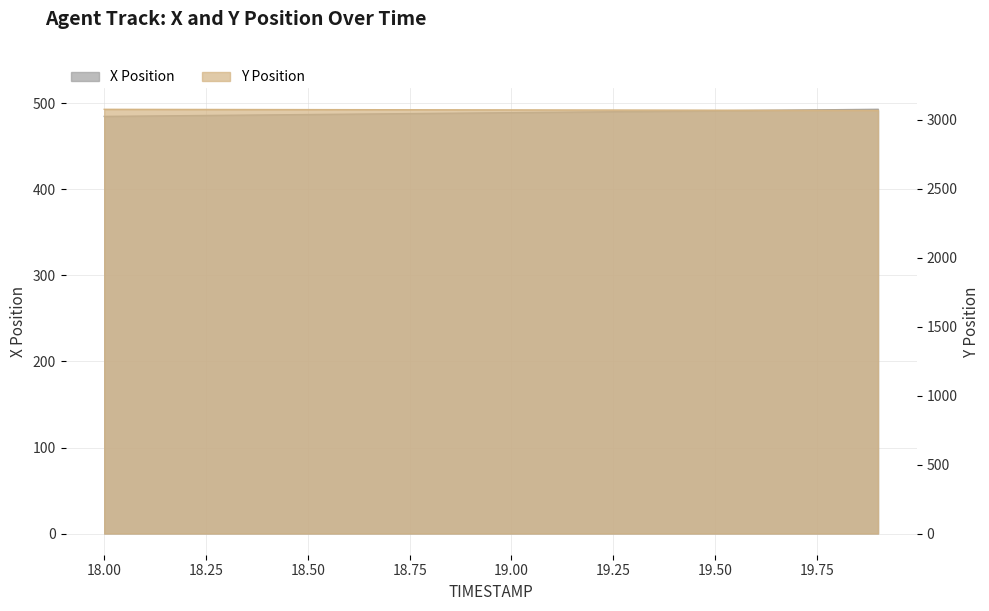

Reading right to left, transcribe all the data shown in this chart.

X: 19.9=493.2	19.8=492.8	19.7=492.4	19.6=491.9	19.5=491.5	19.4=491.1	19.3=490.6	19.2=490.2	19.1=489.7	19.0=489.3	18.9=488.9	18.8=488.4	18.7=488.0	18.6=487.6	18.5=487.1	18.4=486.7	18.3=486.3	18.2=485.8	18.1=485.4	18.0=485.0
Y: 19.9=3069.4	19.8=3069.8	19.7=3070.2	19.6=3070.6	19.5=3071.1	19.4=3071.5	19.3=3071.9	19.2=3072.3	19.1=3072.7	19.0=3073.1	18.9=3073.6	18.8=3074.0	18.7=3074.4	18.6=3074.8	18.5=3075.2	18.4=3075.7	18.3=3076.1	18.2=3076.5	18.1=3076.9	18.0=3077.3